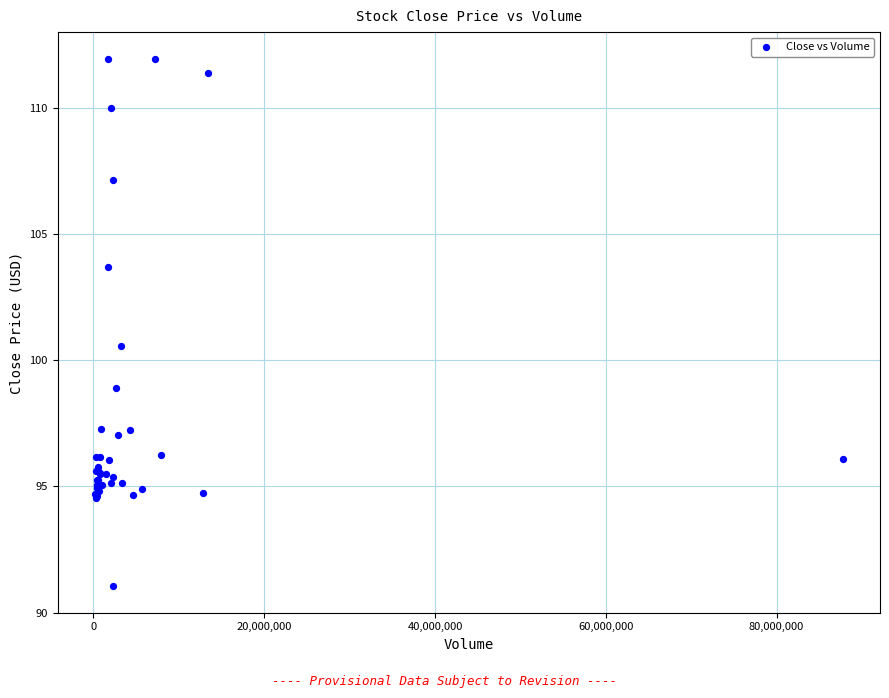

What Y value in the scatter plot is closest to 101?

100.6